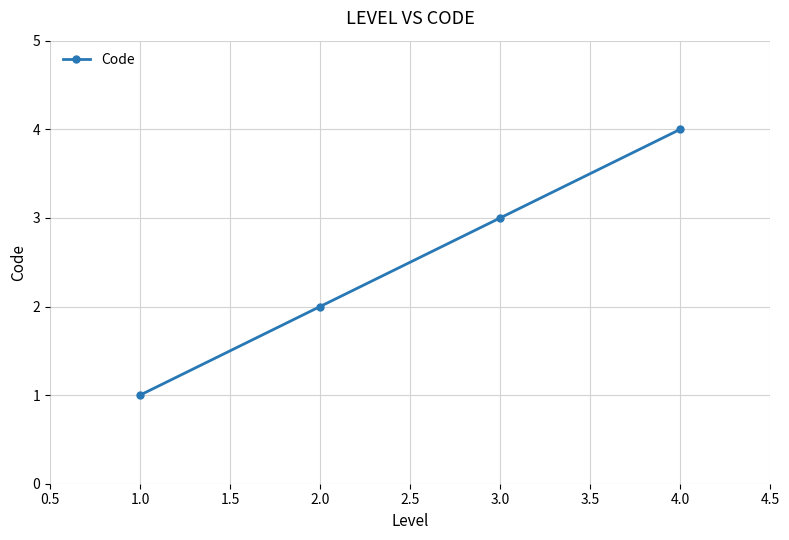

List the labels in order of value, smallest first.

1.0, 2.0, 3.0, 4.0